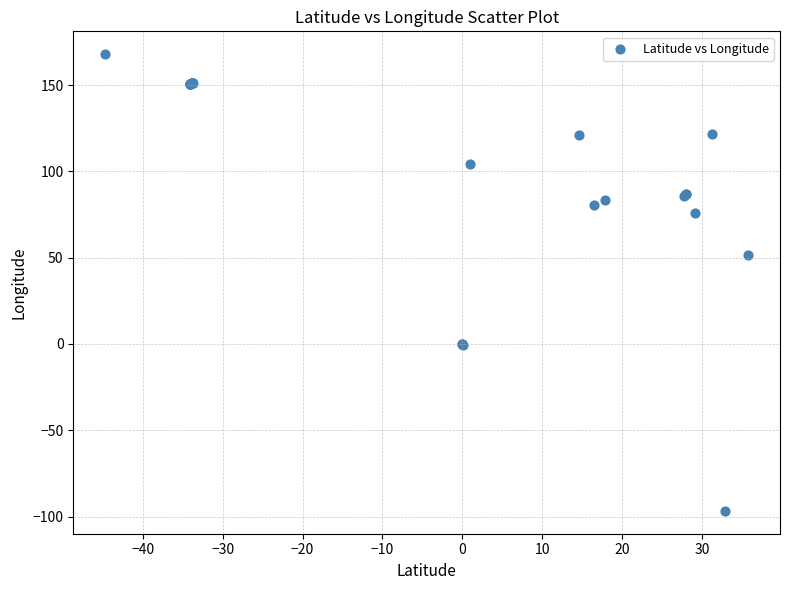

What Y value in the scatter plot is closest to 35?

51.4